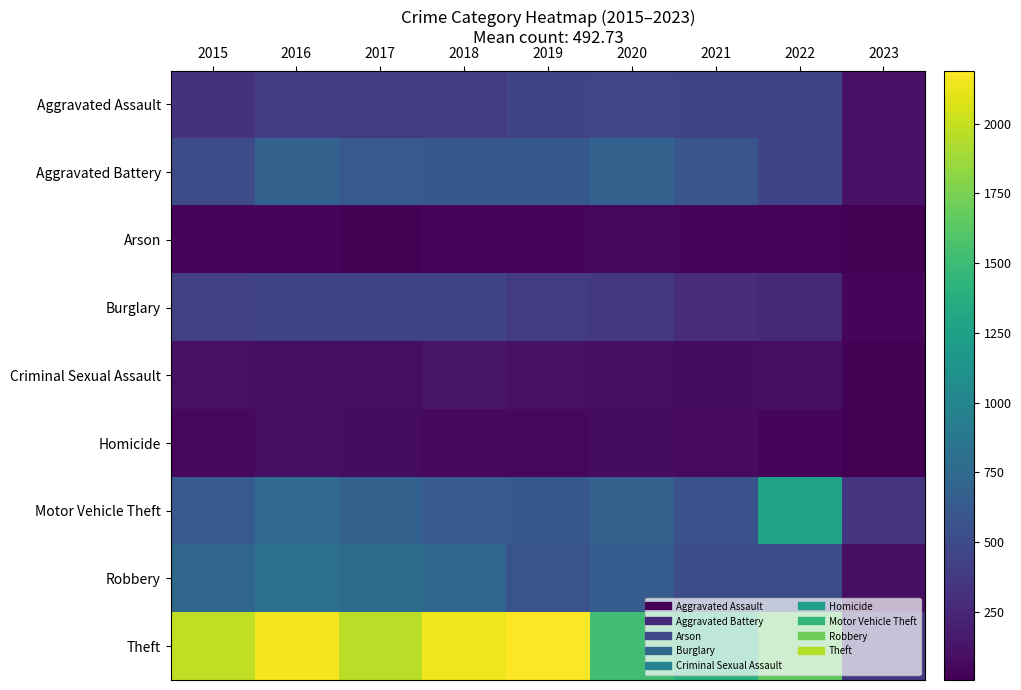

At 2022, list the series in order from smallest to largest.

Arson, Homicide, Criminal Sexual Assault, Burglary, Aggravated Battery, Aggravated Assault, Robbery, Motor Vehicle Theft, Theft